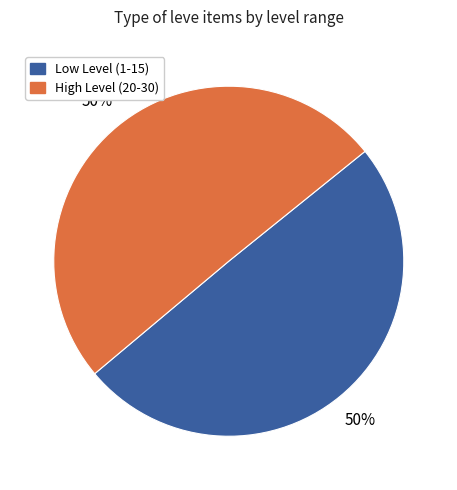

How many segments does this pie chart have?

2